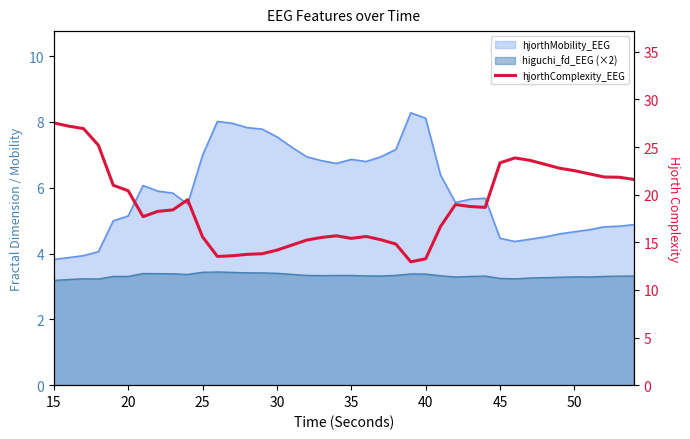

At which category does the chart reach its peak across all series?

15